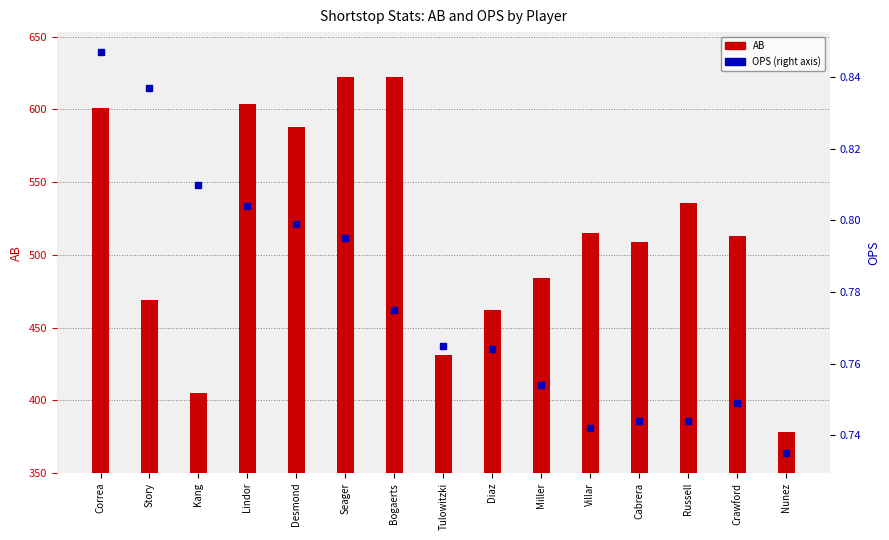

What is the spread (max minus min) of values at Cabrera?

508.3